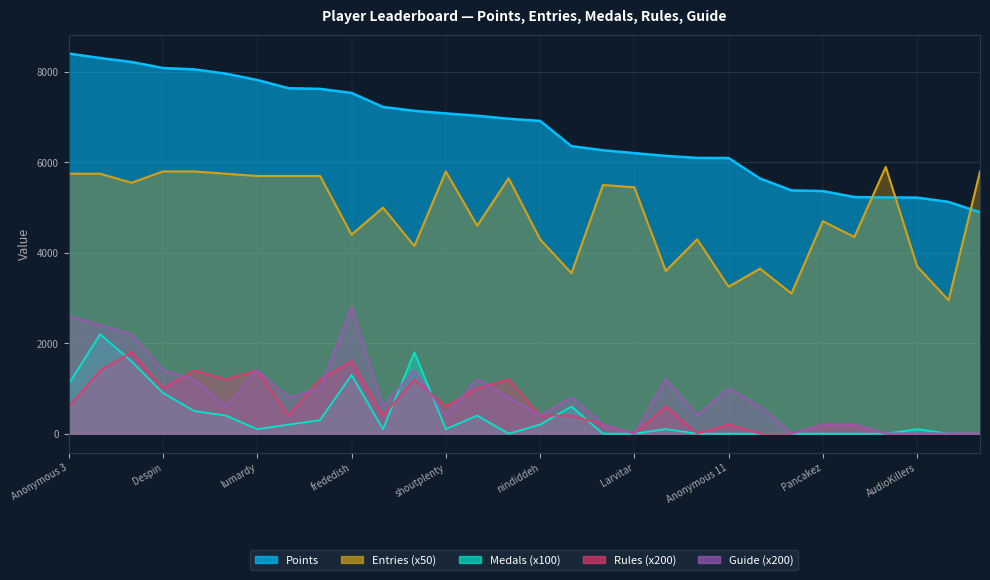

Reading left to right, what are all the values shown in this chart?

Points: 8408	8309	8222	8088	8058	7963	7823	7641	7627	7537	7227	7141	7084	7032	6966	6918	6359	6270	6205	6144	6100	6096	5644	5381	5366	5233	5226	5221	5126	4897
Medals: 1100	2200	1600	900	500	400	100	200	300	1300	100	1800	100	400	0	200	600	0	0	100	0	0	0	0	0	0	0	100	0	0
Rules: 600	1400	1800	1000	1400	1200	1400	400	1200	1600	400	1200	600	1000	1200	400	400	200	0	600	0	200	0	0	200	200	0	0	0	0
Guide: 2600	2400	2200	1400	1200	600	1400	800	1000	2800	600	1400	400	1200	800	400	800	200	0	1200	400	1000	600	0	200	200	0	0	0	0
Entries: 5750	5750	5550	5800	5800	5750	5700	5700	5700	4400	5000	4150	5800	4600	5650	4300	3550	5500	5450	3600	4300	3250	3650	3100	4700	4350	5900	3700	2950	5800